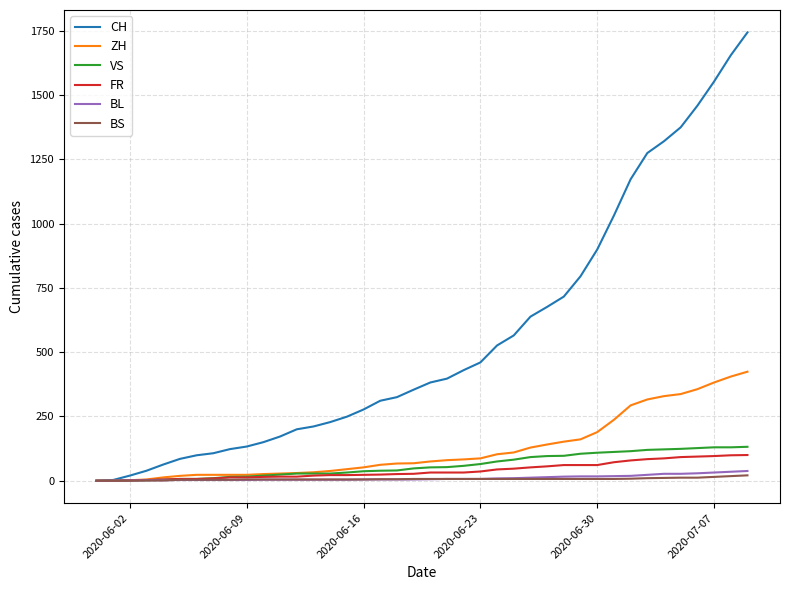

Which series has the largest range (max minus min)?

CH